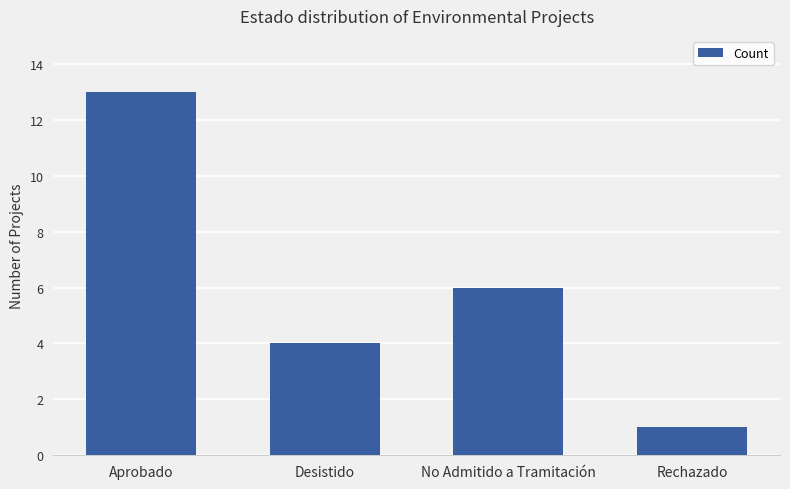

True or false: the data shows 4 at Desistido.

True